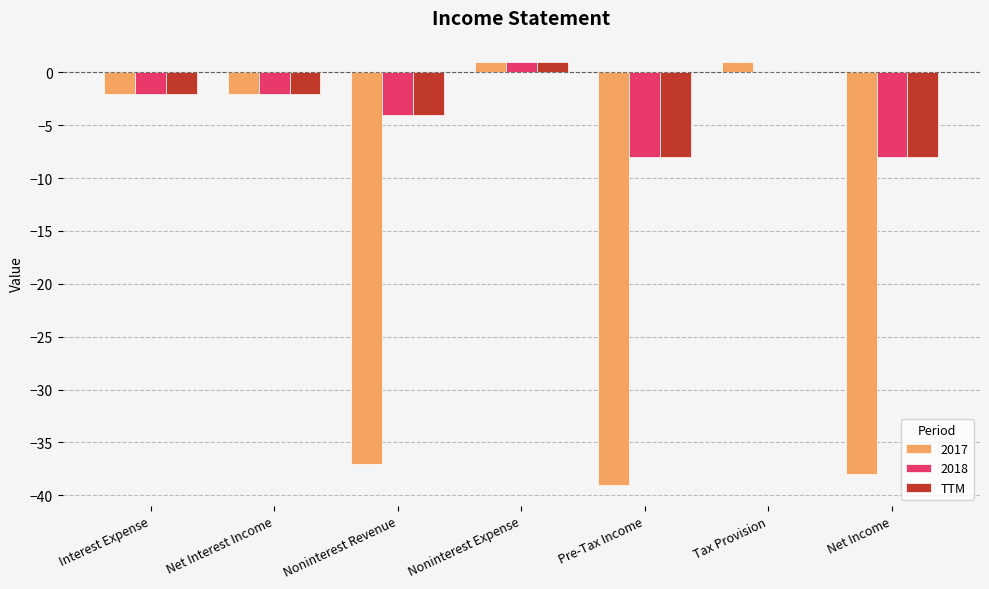

What is the sum of all 2018 values?

-23